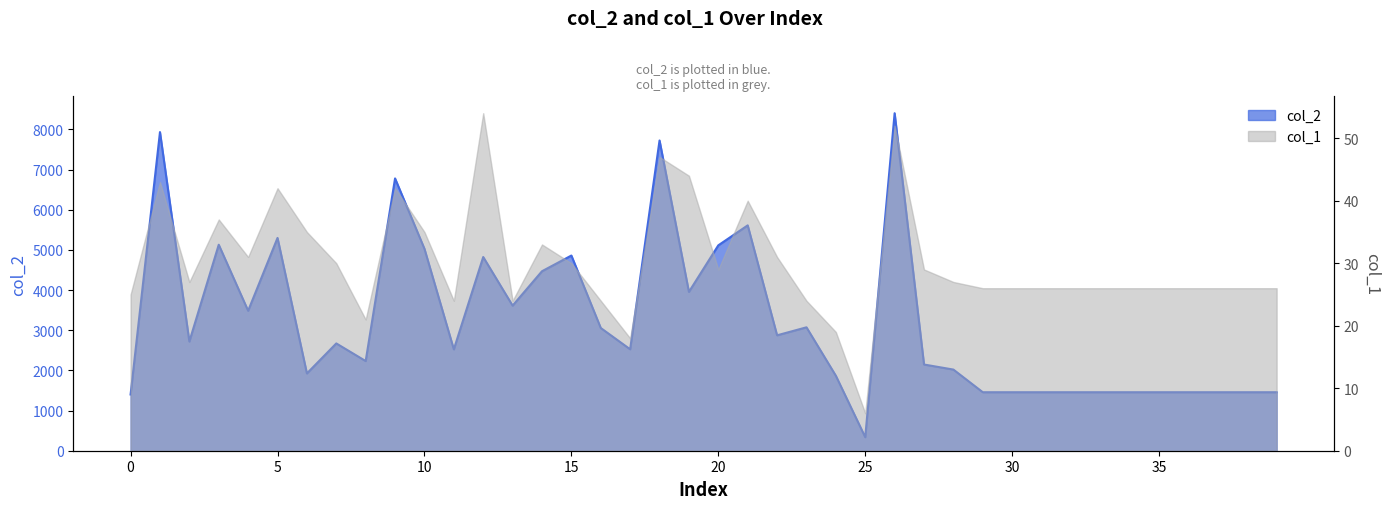

What is the change in value from 13 to 21?

+1998